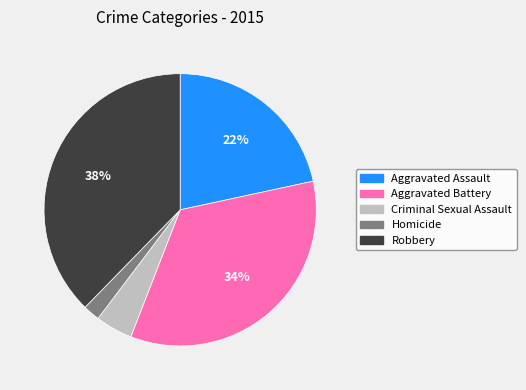

How many slices are in this pie chart?

5